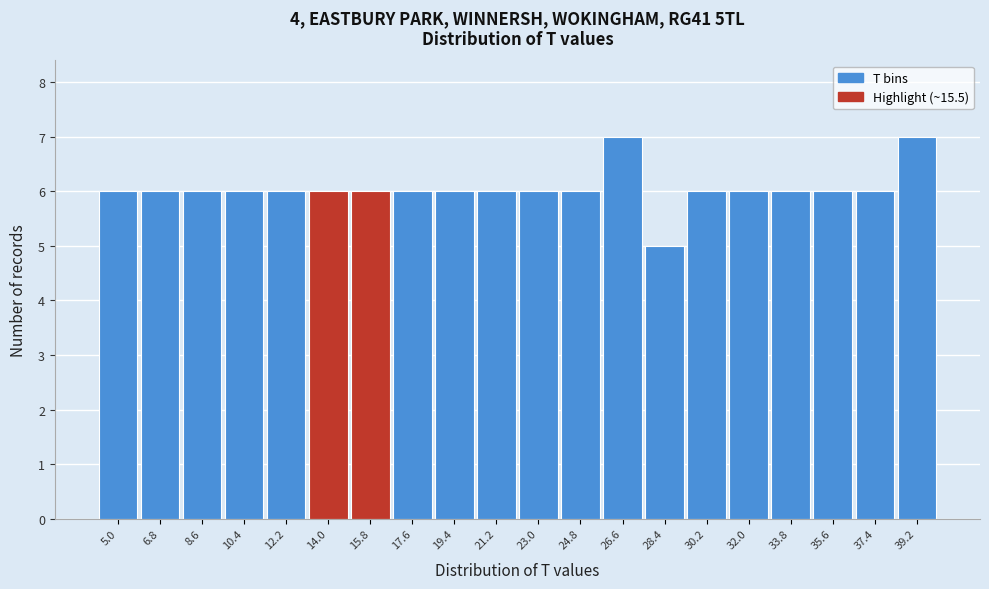

Reading left to right, extract all data points from this chart.

6	6	6	6	6	6	6	6	6	6	6	6	7	5	6	6	6	6	6	7